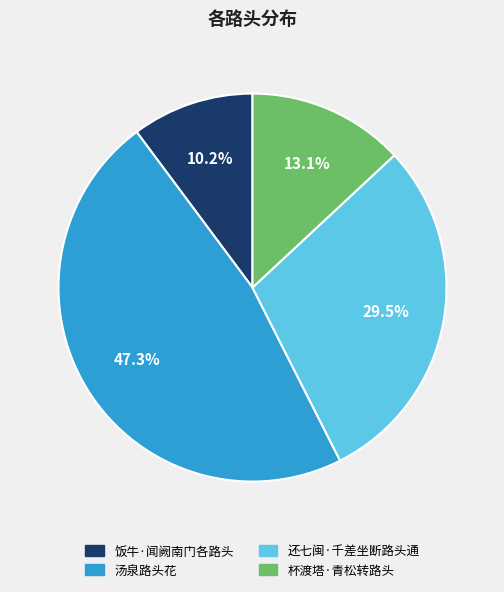

The 还七闽·千差坐断路头通 slice represents 16% of the pie. True or false?

False